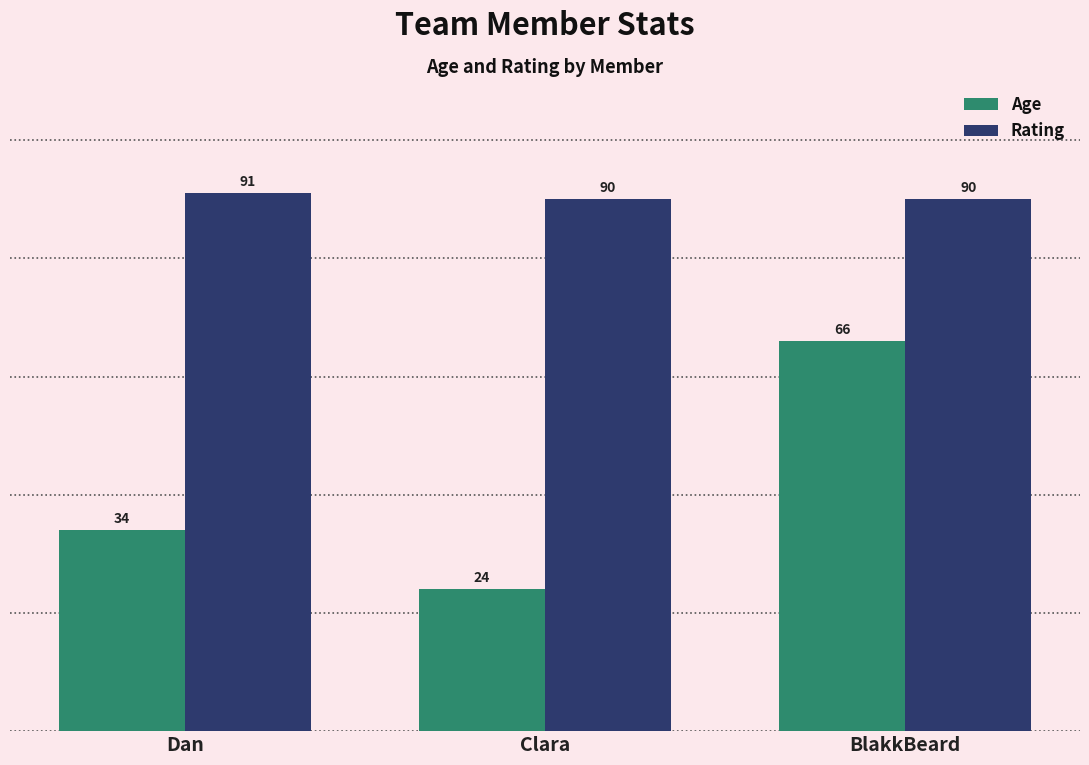

Which series has the largest total across all categories?

Rating